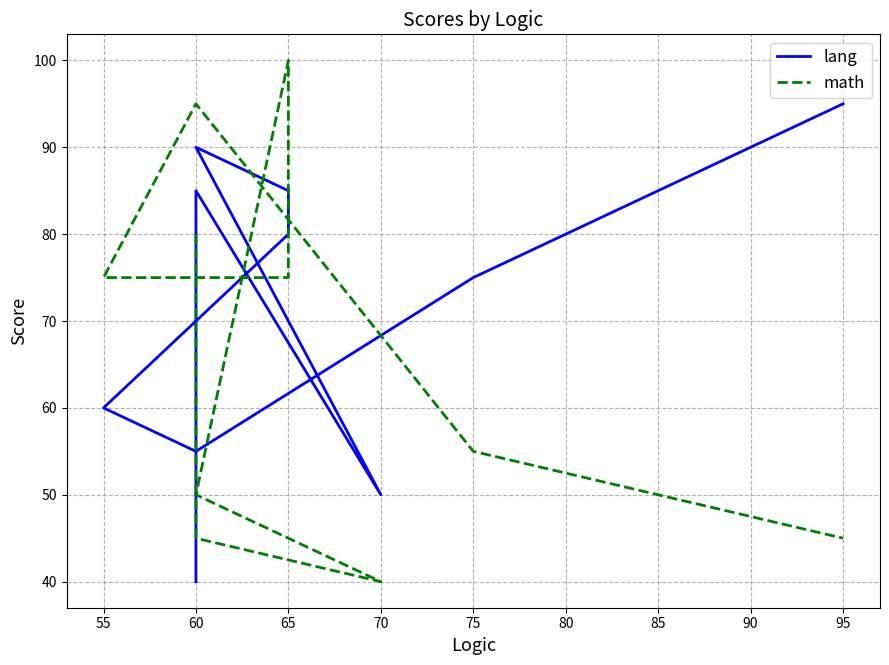

Which series has the largest total across all categories?

lang